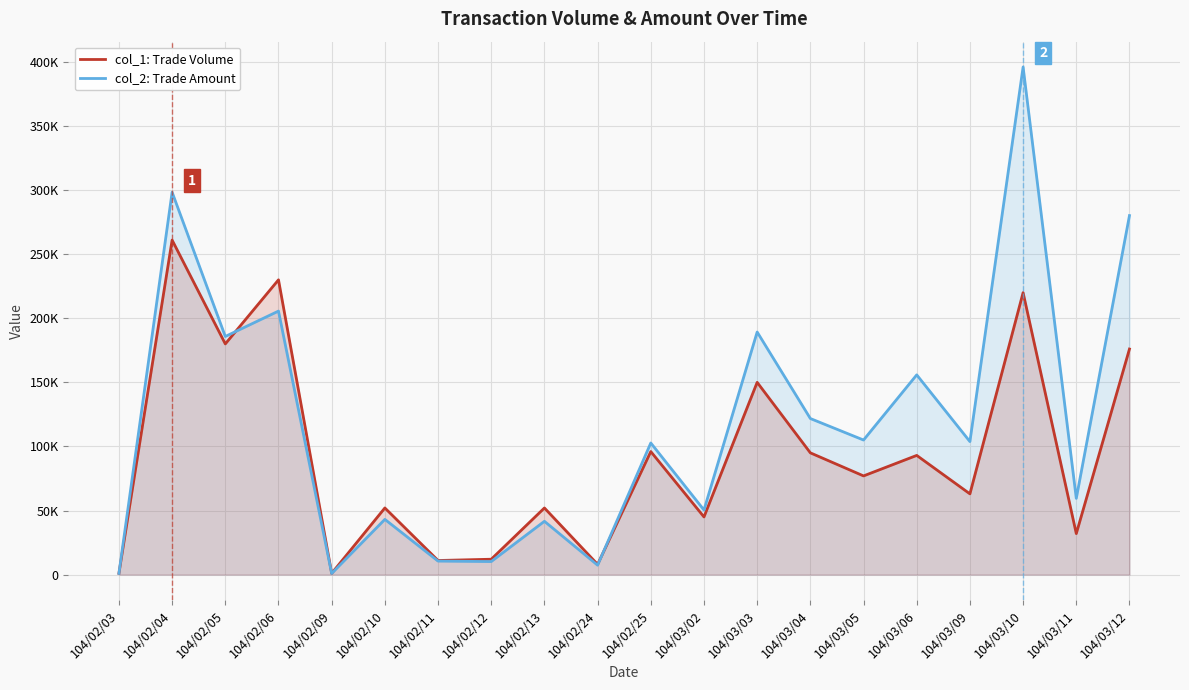

What is the total value across all series at 104/02/25?

198700